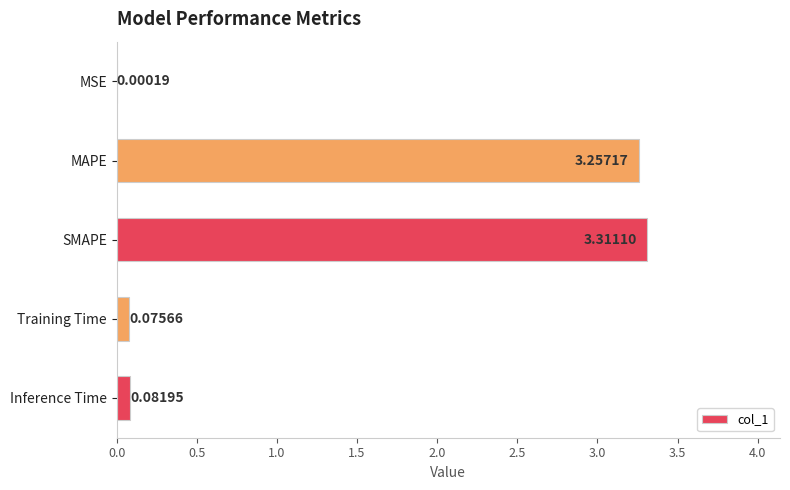

Which has a higher value, MSE or MAPE?

MAPE